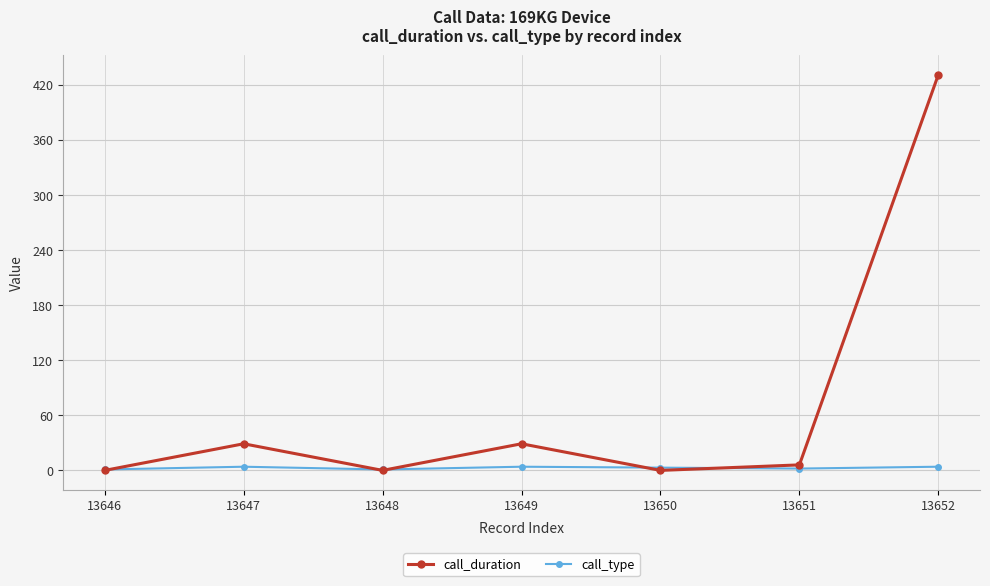

Does the chart have visible grid lines?

Yes